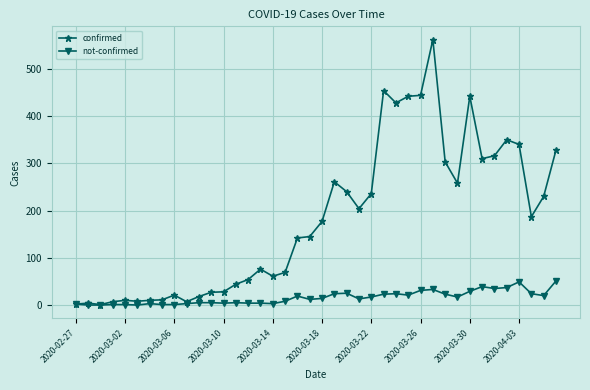

Rank the series by their maximum value, from lowest to highest.

not-confirmed, confirmed